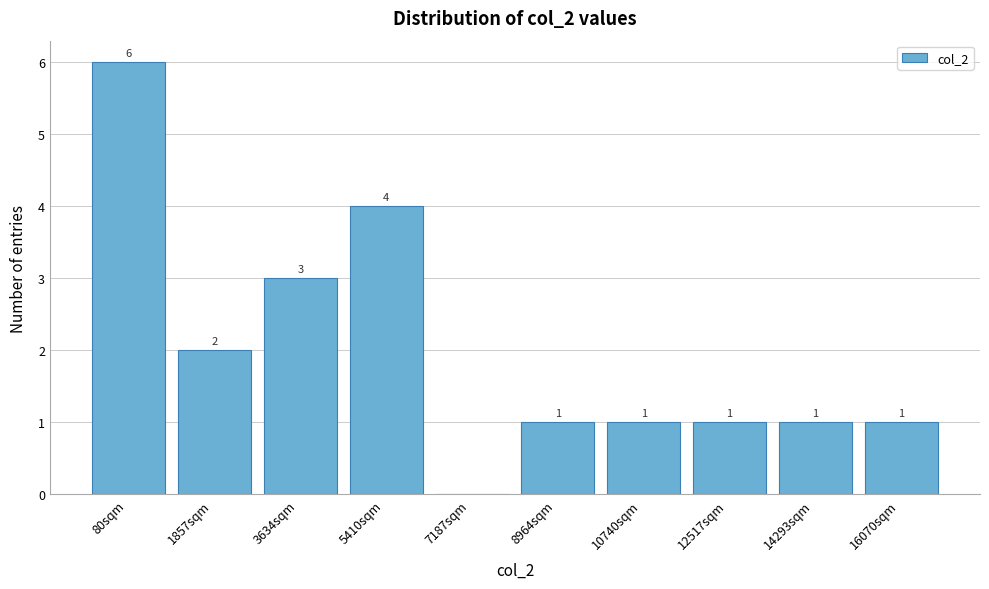

Reading left to right, what are all the values shown in this chart?

80sqm=6	1857sqm=2	3634sqm=3	5410sqm=4	7187sqm=0	8964sqm=1	10740sqm=1	12517sqm=1	14293sqm=1	16070sqm=1